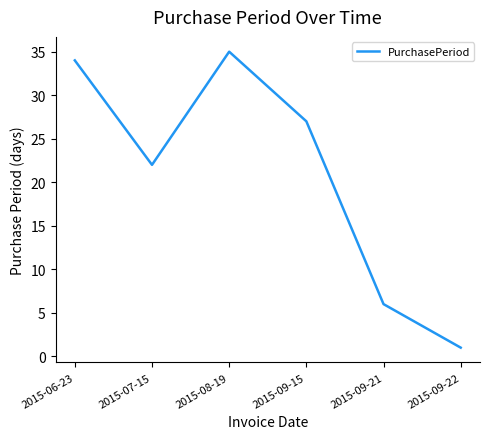

Reading left to right, extract all data points from this chart.

34	22	35	27	6	1